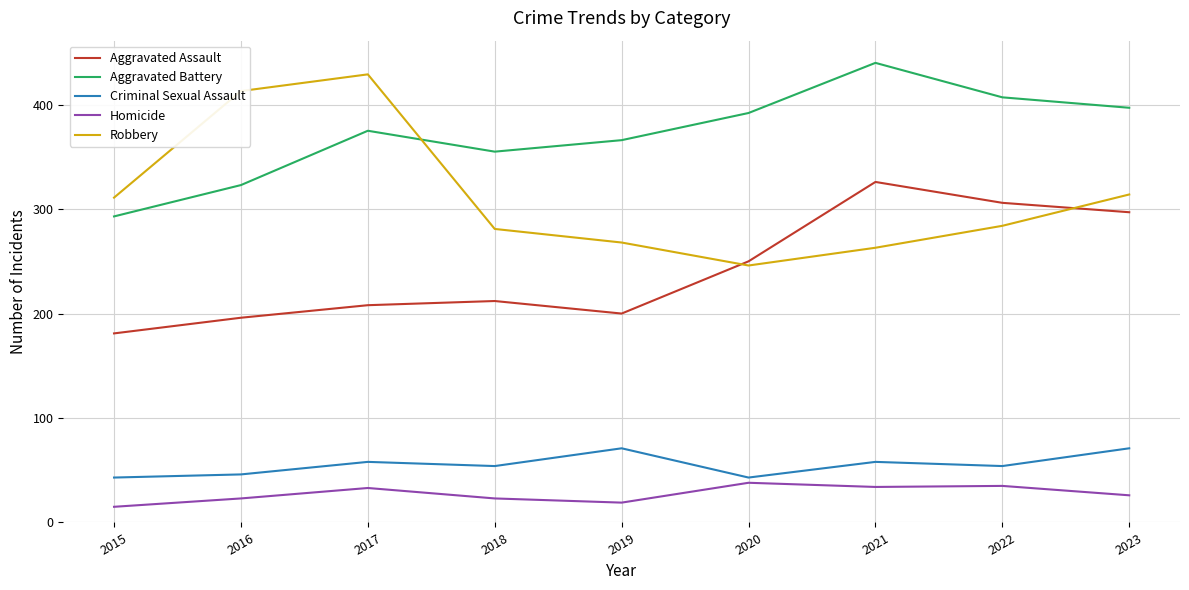

What value does the Aggravated Battery series have at 2023?

397